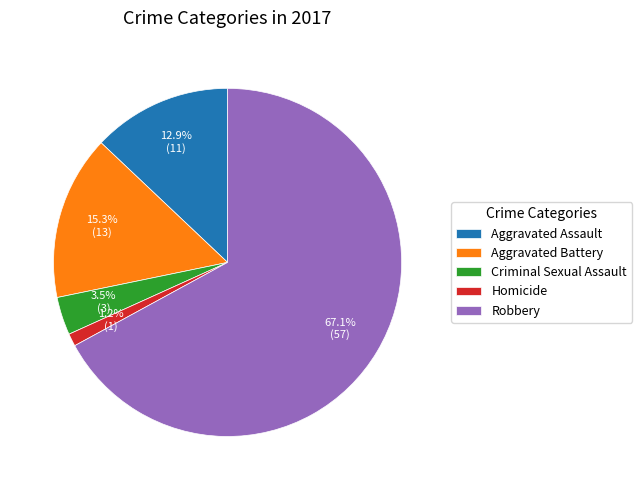

What is the majority slice?

Robbery